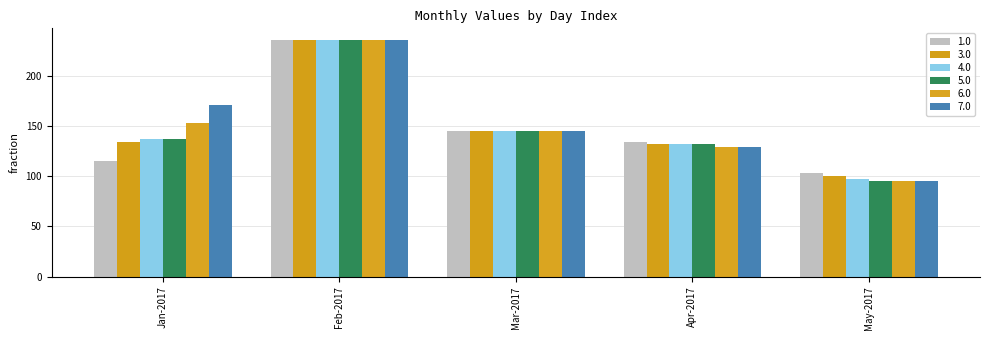

Which series changed the most between Jan-2017 and Apr-2017?

7.0